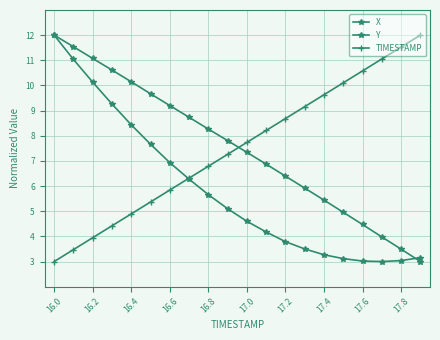

Count the number of categories in the chart.

20